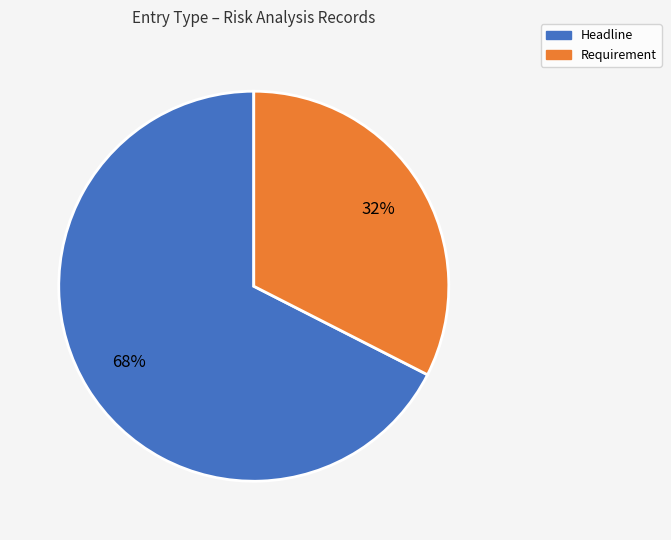

Rank the categories by value from highest to lowest.

Headline, Requirement